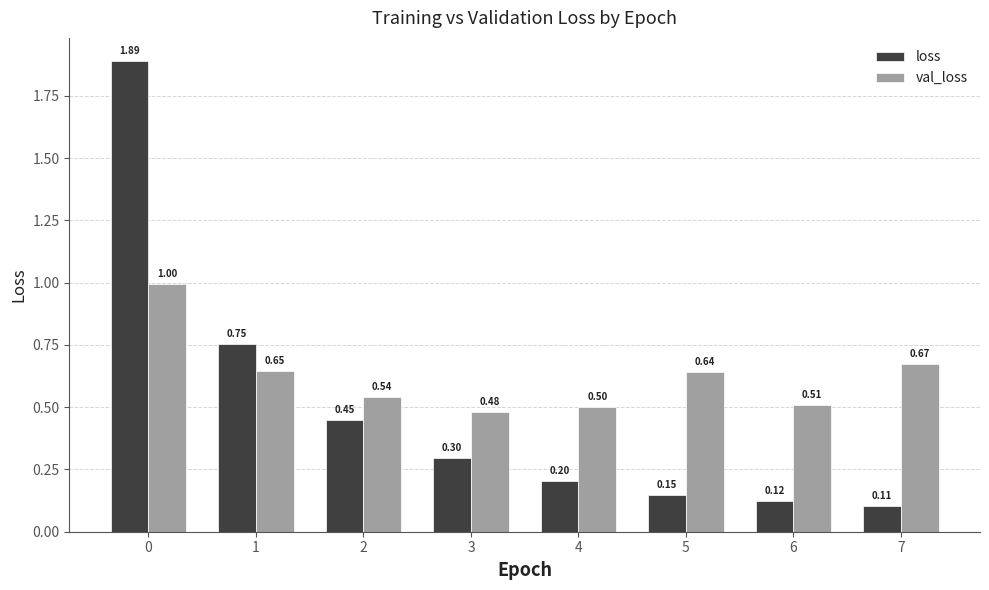

What is the value of the loss bar at the 5th from the left?

0.2